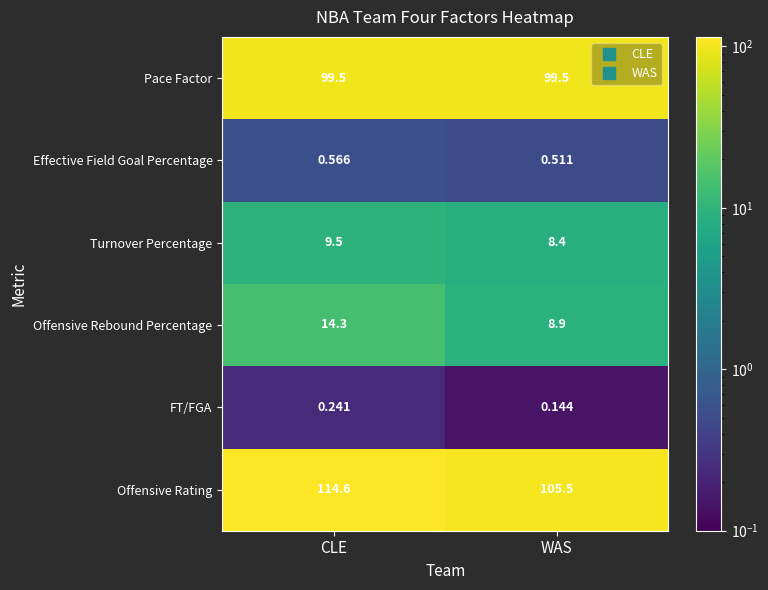

At which label is Offensive Rebound Percentage closest to 11?

WAS